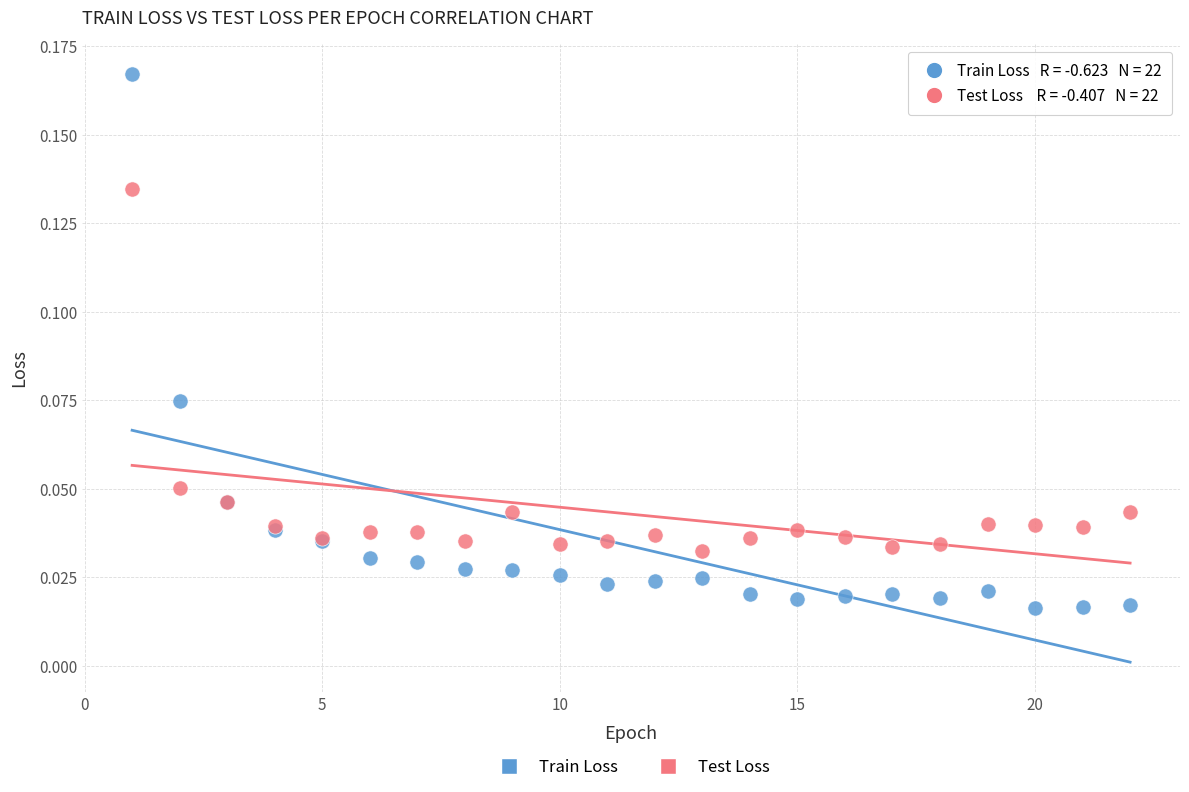

Which series contains the lowest Y value?

Train Loss